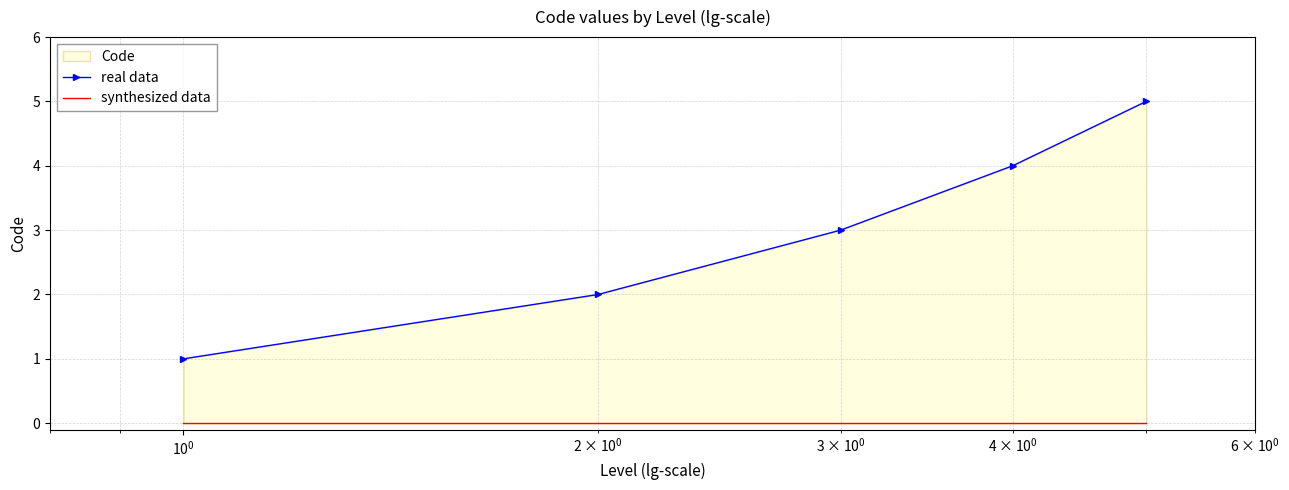

True or false: real data and synthesized data intersect in this chart.

False